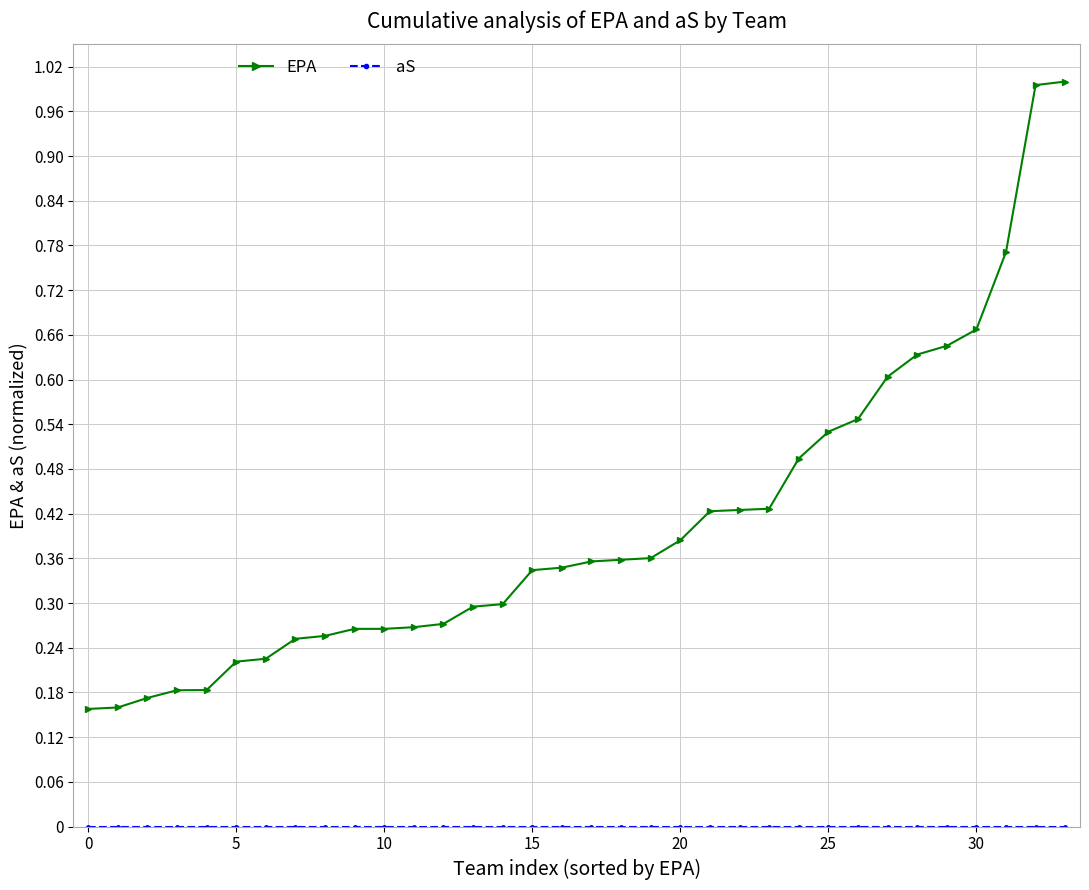

What is the highest value of the EPA series?

1.0